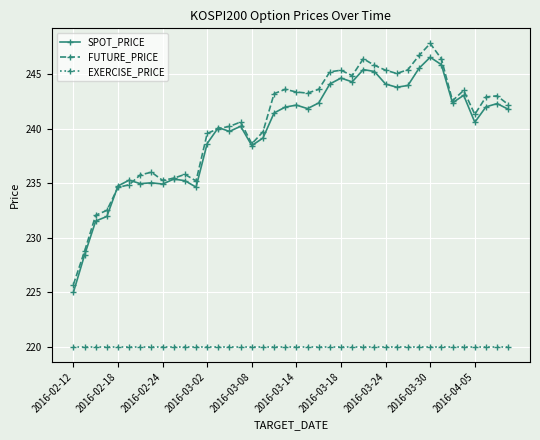

Which series has the largest range (max minus min)?

FUTURE_PRICE